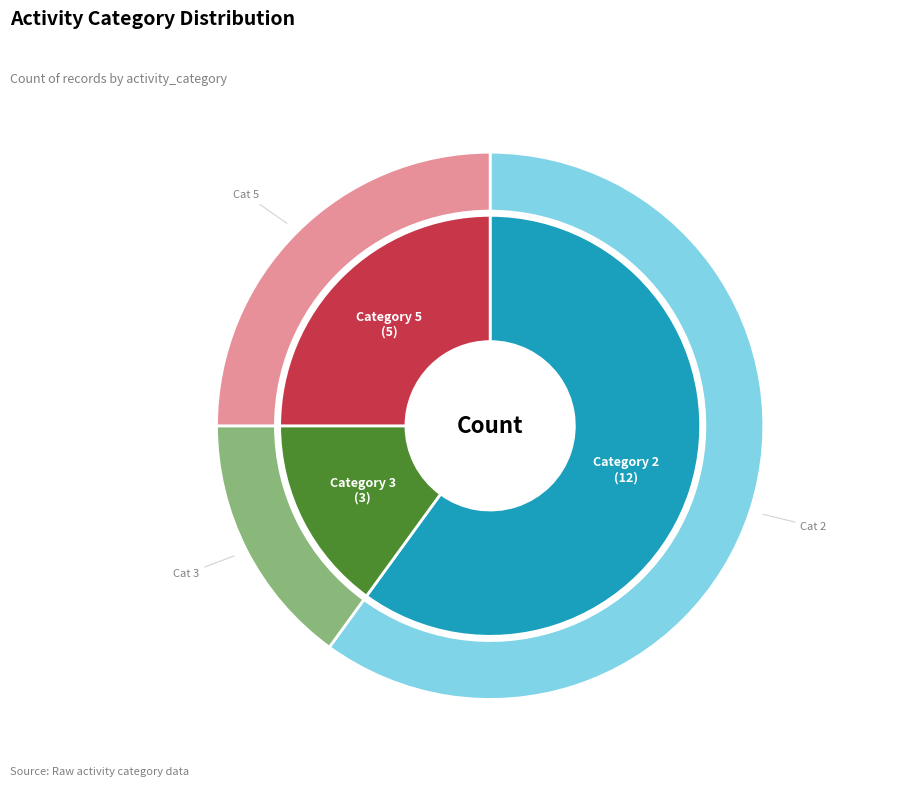

The 3 slice represents 15% of the pie. True or false?

True